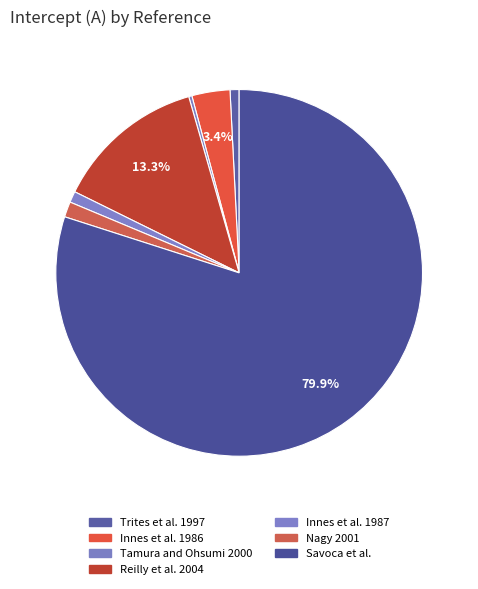

To the nearest percent, what is the difference between the Innes et al. 1987 and Reilly et al. 2004 slice percentages?

12%